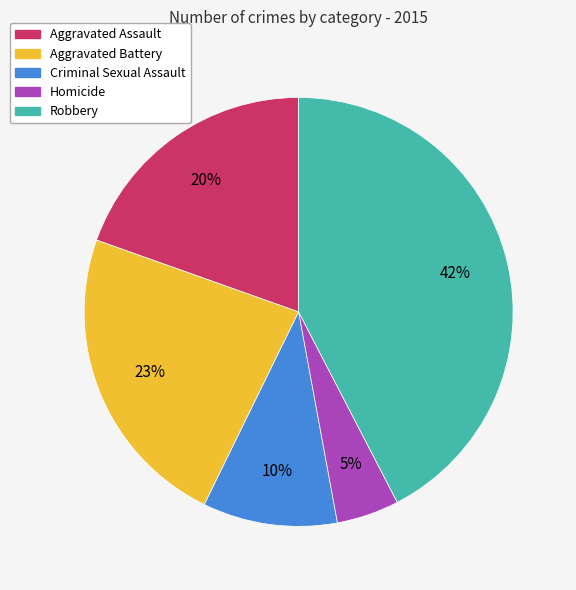

Rank the categories by value from highest to lowest.

Robbery, Aggravated Battery, Aggravated Assault, Criminal Sexual Assault, Homicide